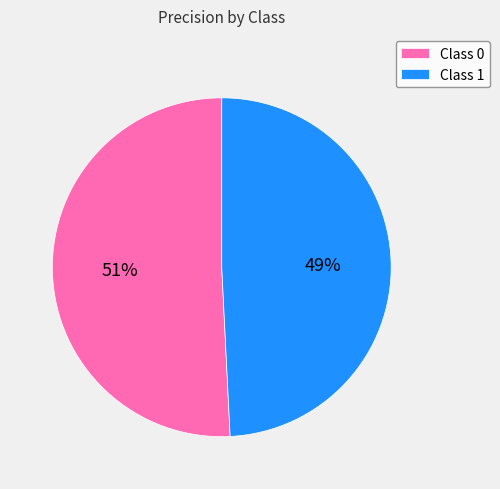

Is there any slice that represents more than half of the pie?

Yes